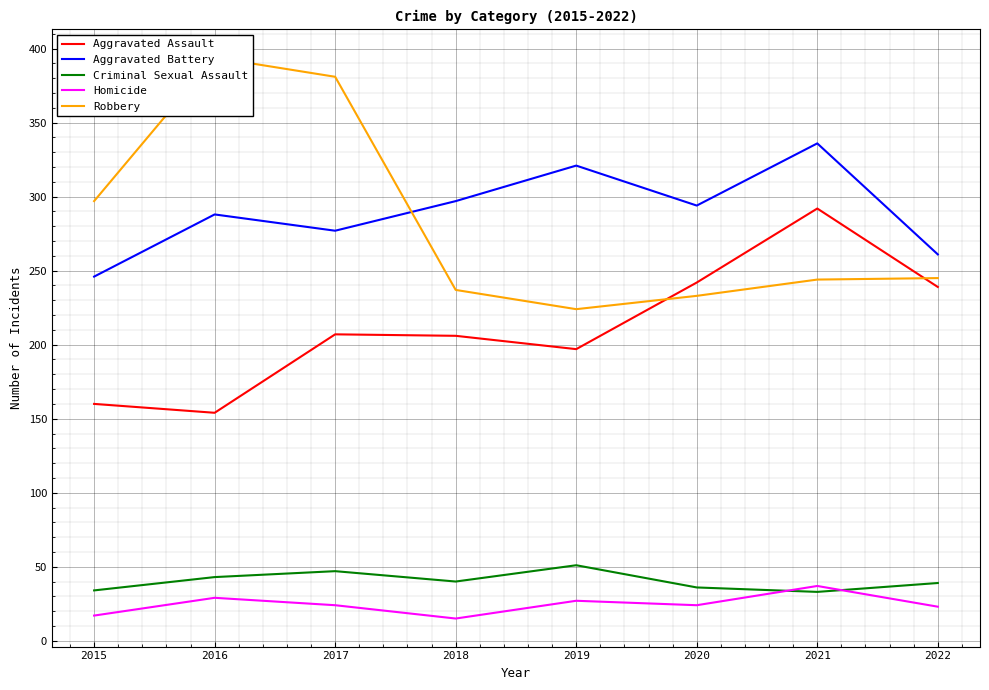

Which has a higher value, 2018 or 2015?

2018